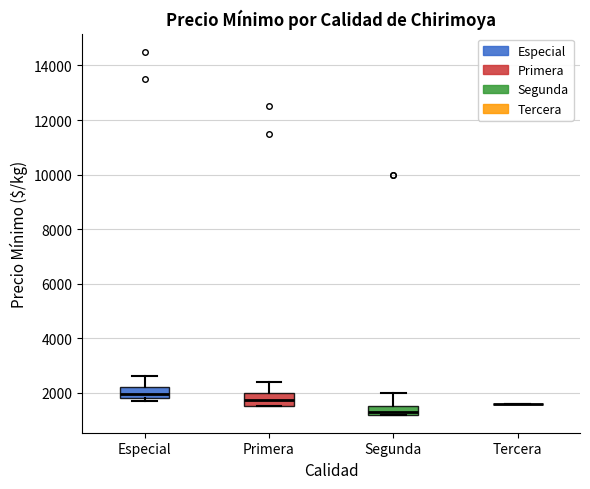

Reading left to right, transcribe this box plot: for each box, give where its median line is, the range the box spans, and where its two whiskers end, as read against the y-axis. The values are not printed on the chart, so give them approximately, as read against the axis.

Especial: median 2000, box 1800 to 2200, whiskers 1800 (just below the box's lower edge) to 2600
Primera: median 1800, box 1600 to 2000, whiskers 1600 to 2400
Segunda: median 1400, box 1200 to 1600, whiskers 1200 to 2000
Tercera: box collapsed to a line at 1600, whiskers 1600 to 1600